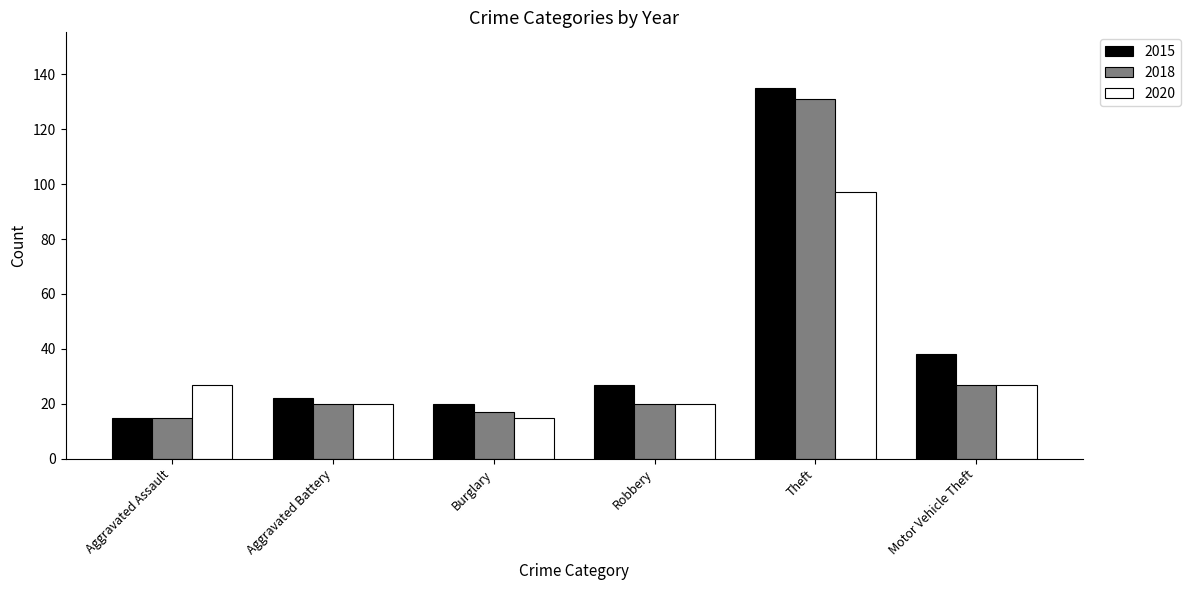

What is the average value of the 2015 series?

43